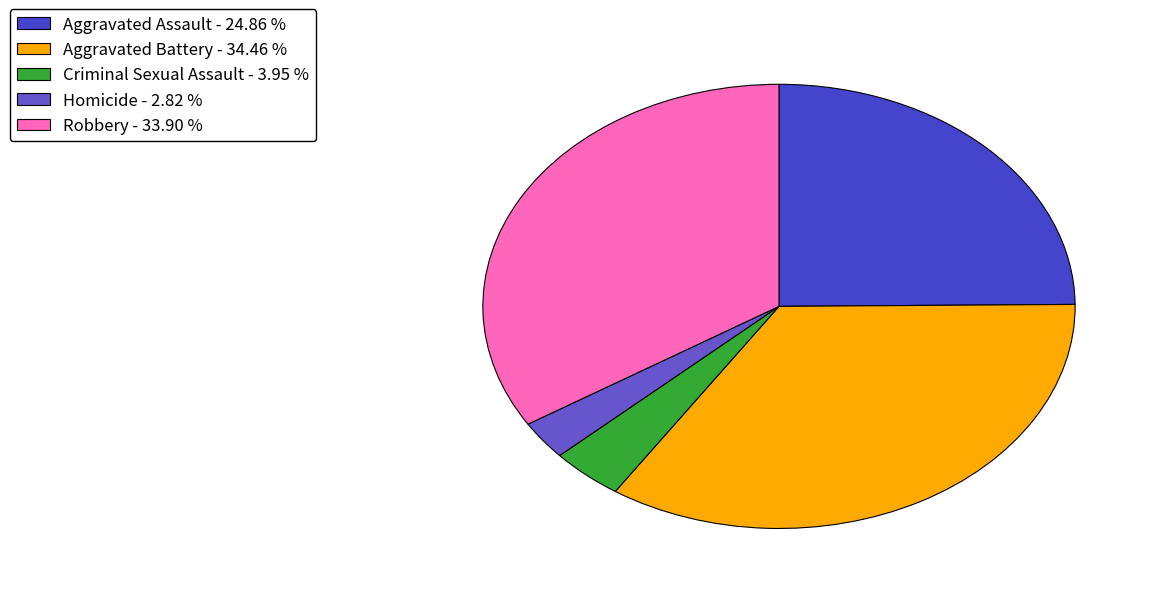

To the nearest percent, what percentage of the pie is Criminal Sexual Assault?

4%